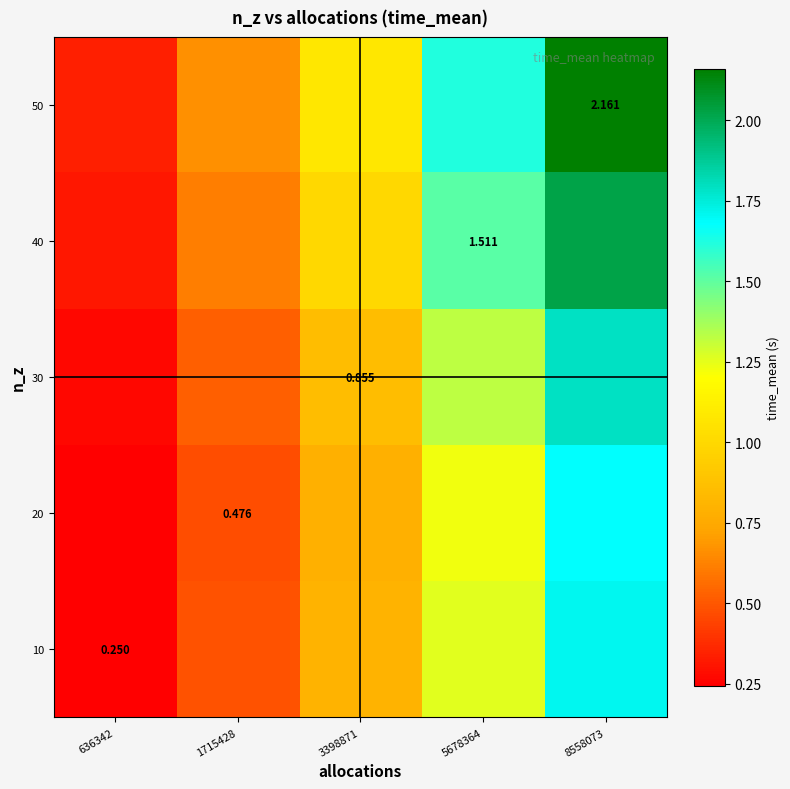

What is the maximum value shown in the chart?

2.2